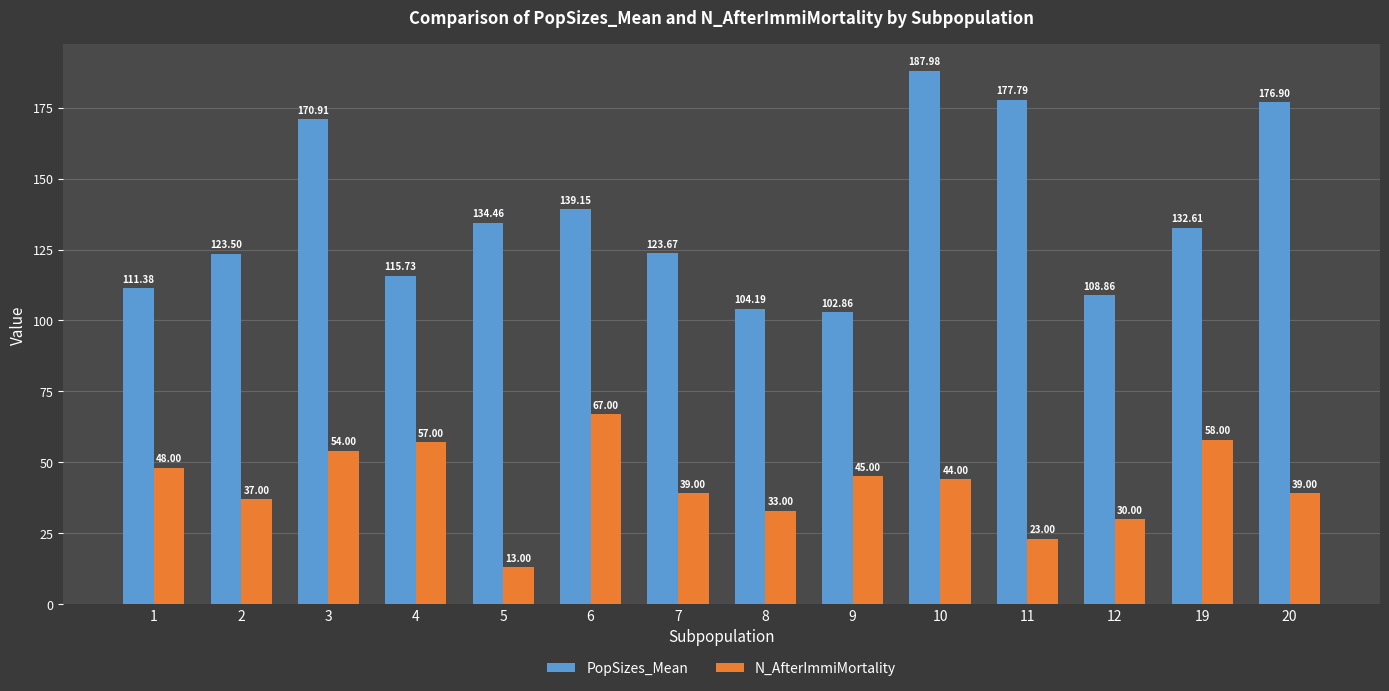

What are all the series names shown in the legend?

PopSizes_Mean, N_AfterImmiMortality